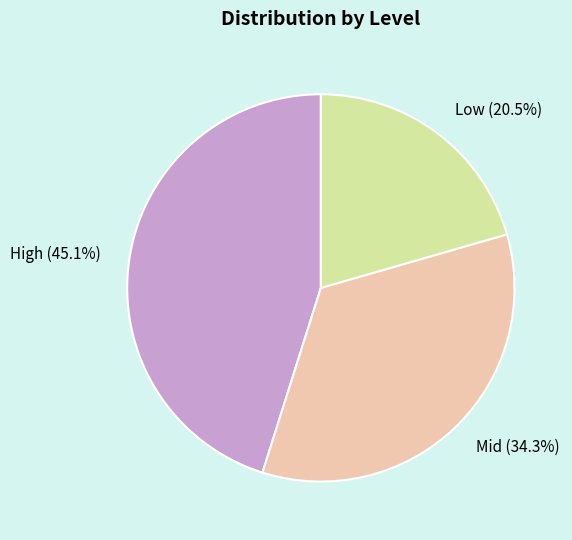

Rank the categories by value from lowest to highest.

Low, Mid, High